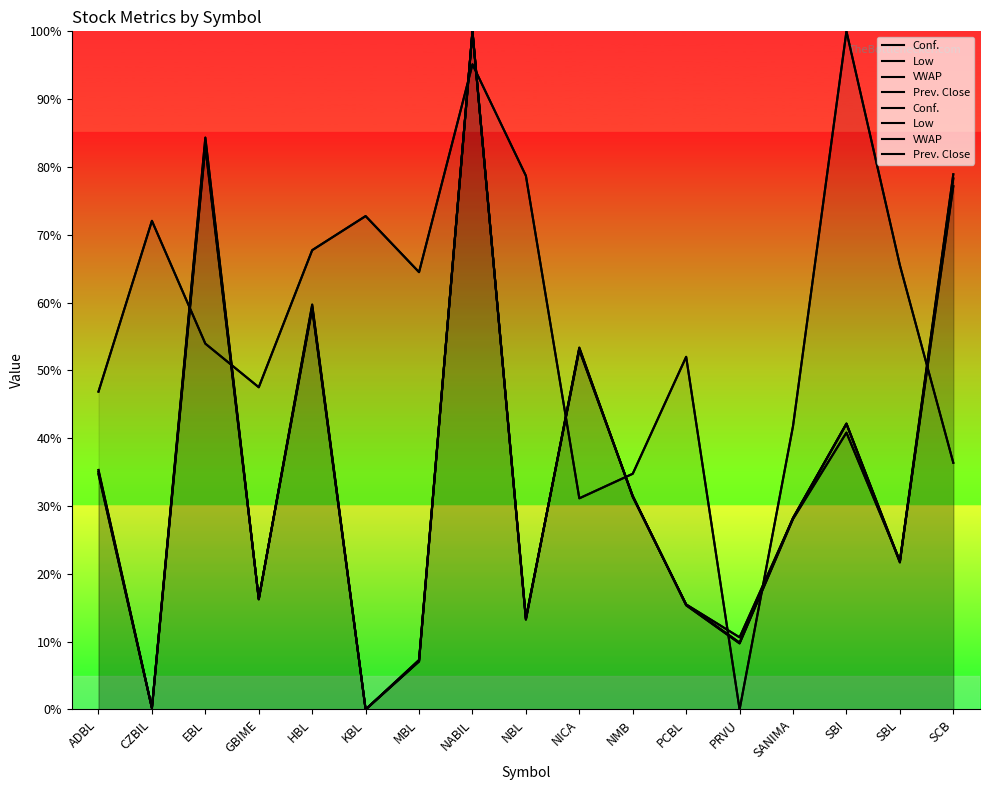

What is the total value across all series at PCBL?

98.3